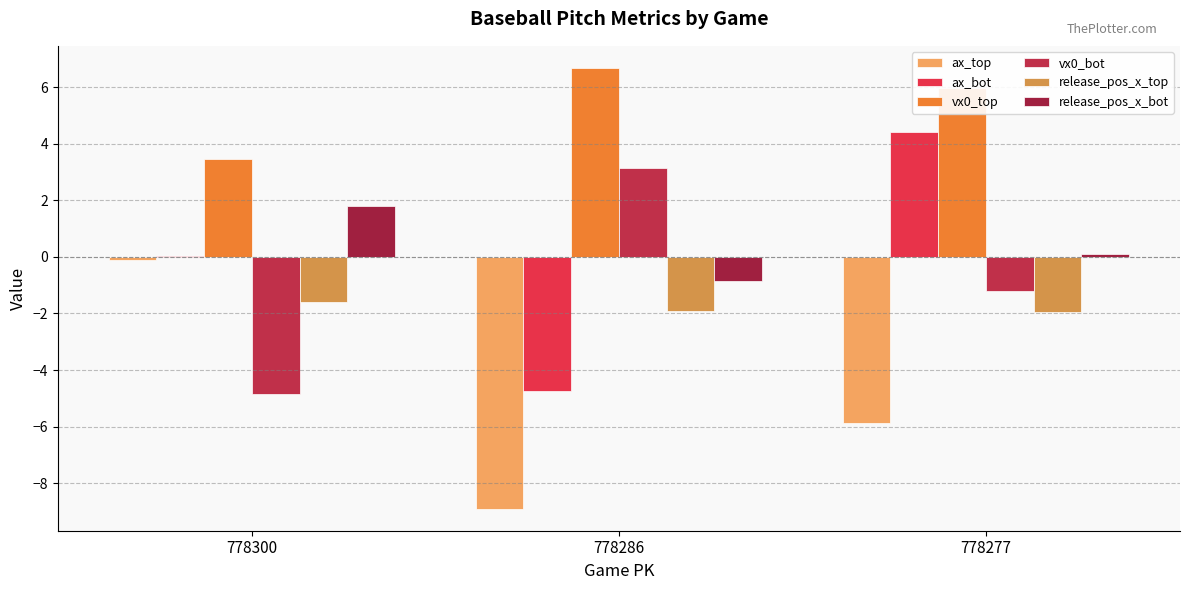

Which label corresponds to the largest value in the chart?

778286